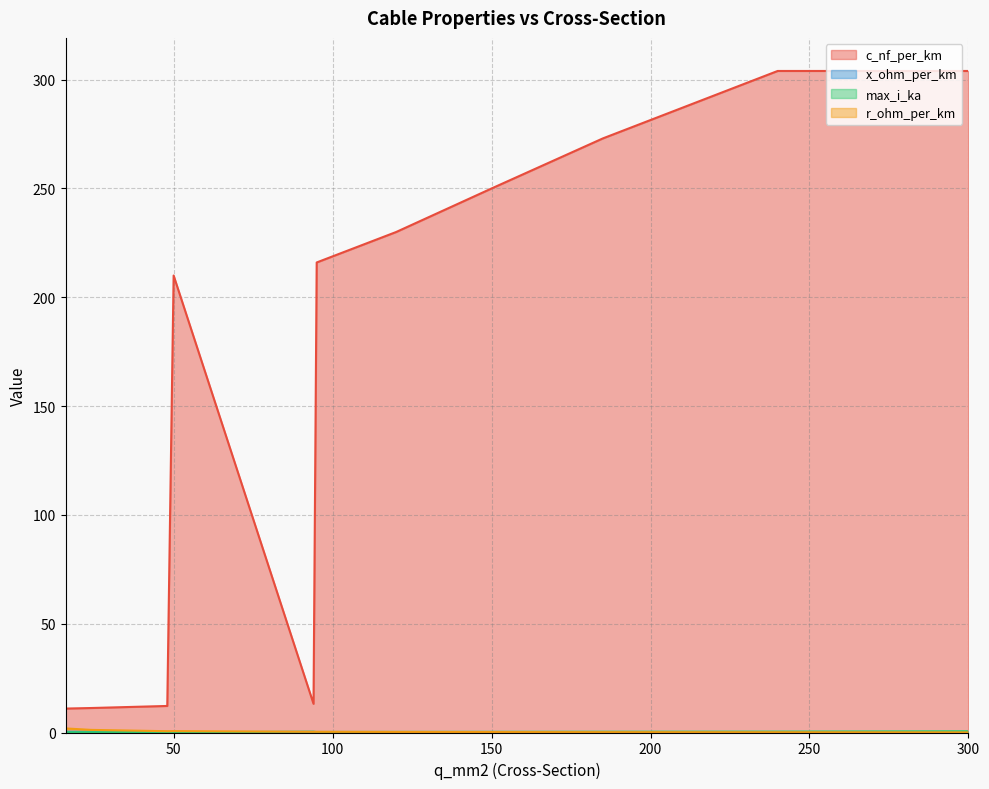

What is the minimum value for c_nf_per_km?

11.0